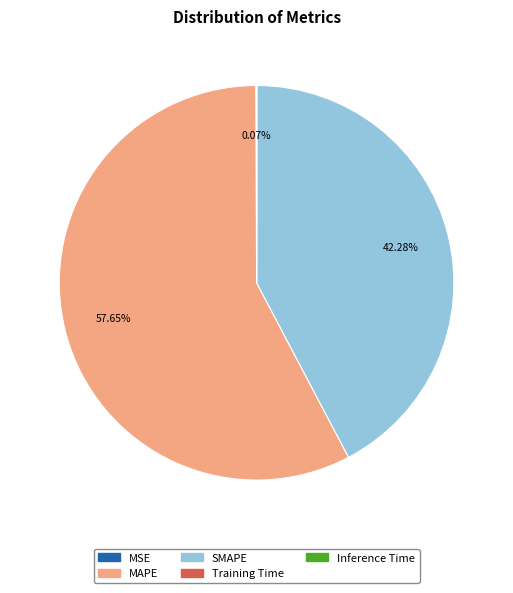

Which slice is the largest?

MAPE